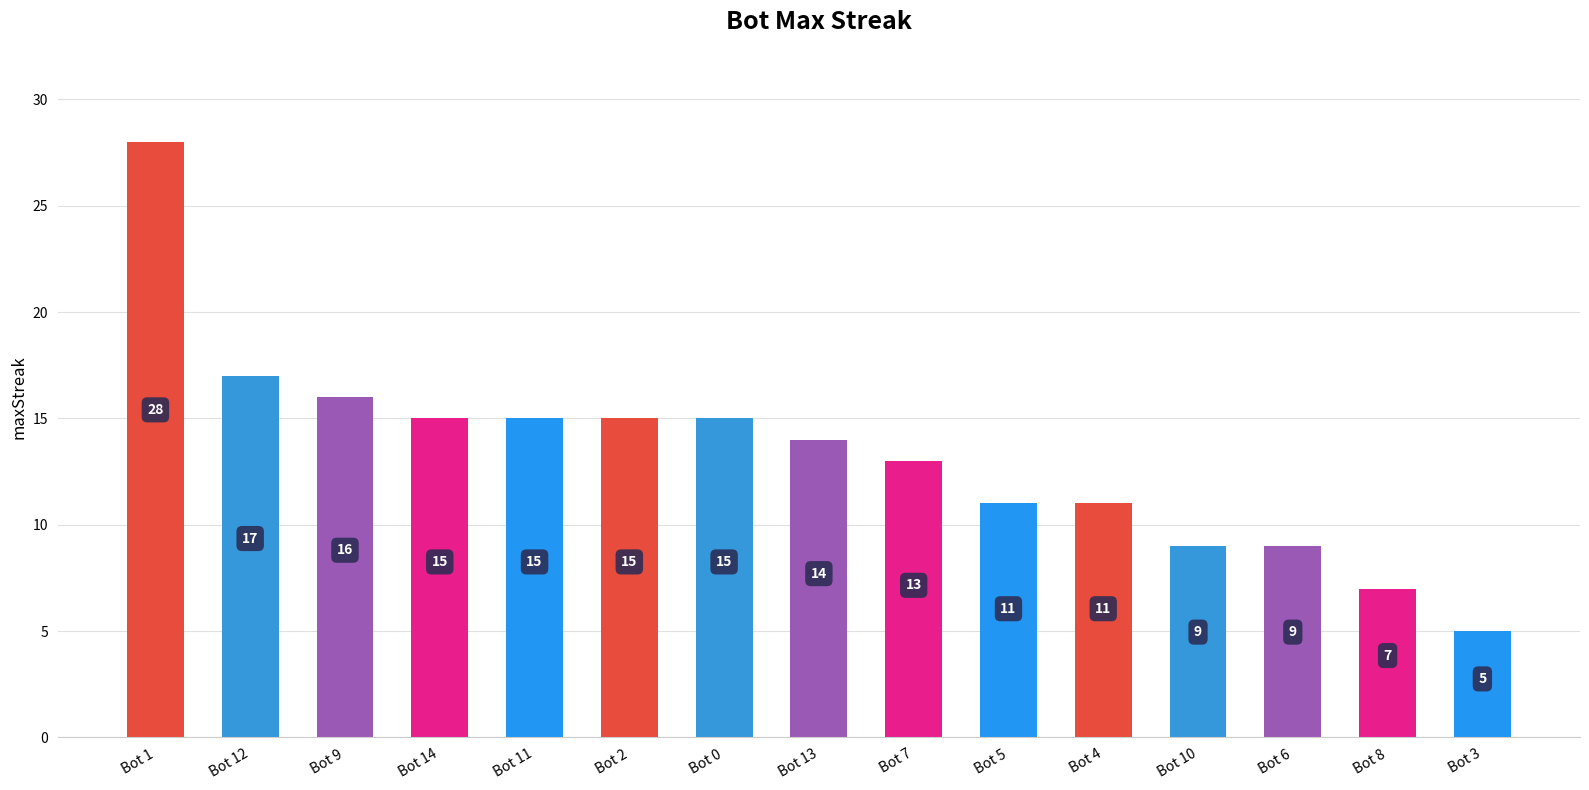

What is the change in value from Bot 11 to Bot 6?

-6